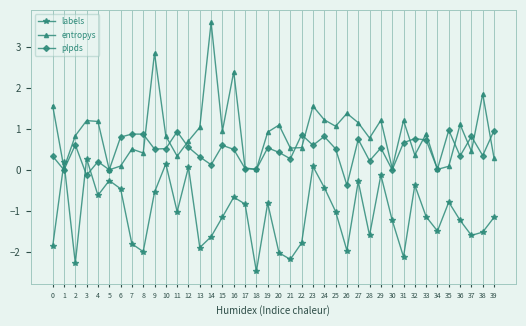

What is the value of the plpds point at the 36th from the left?

1.0